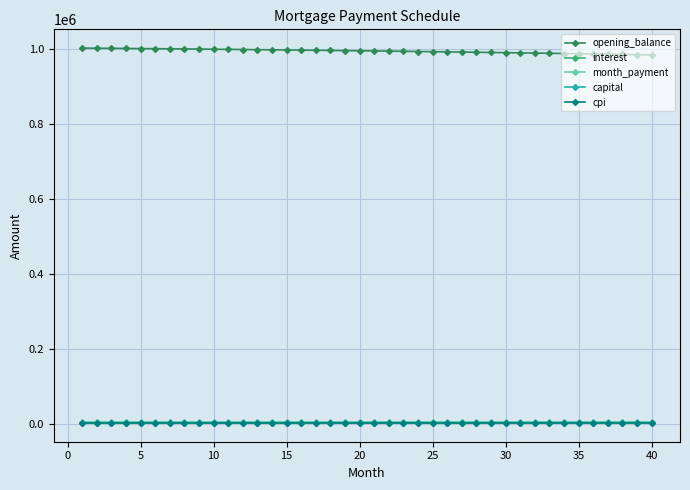

How many values in the month_payment series are below 4443?

20